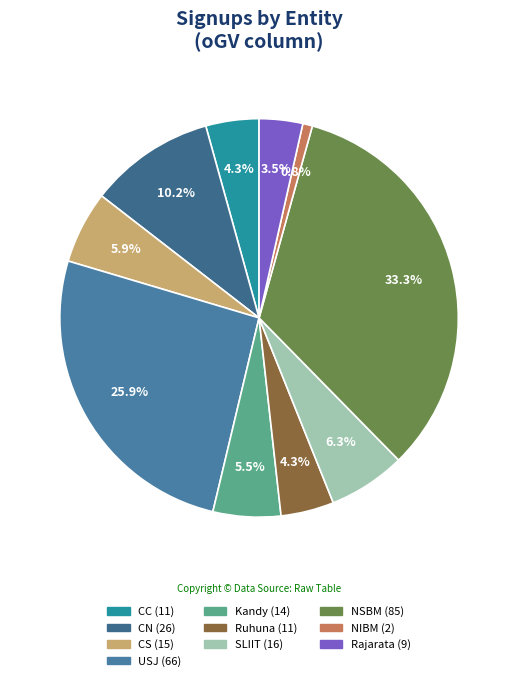

Which category has the smallest portion of the pie?

NIBM